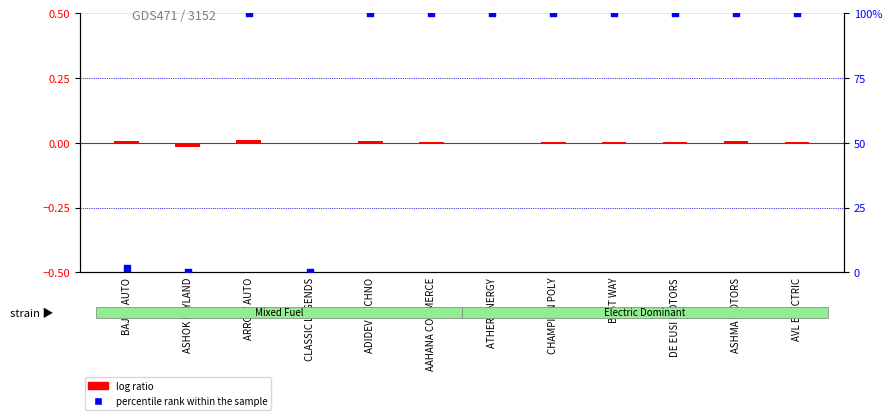

Is the value of percentile rank within the sample at BEST WAY greater than the value of log ratio at ATHER ENERGY?

Yes